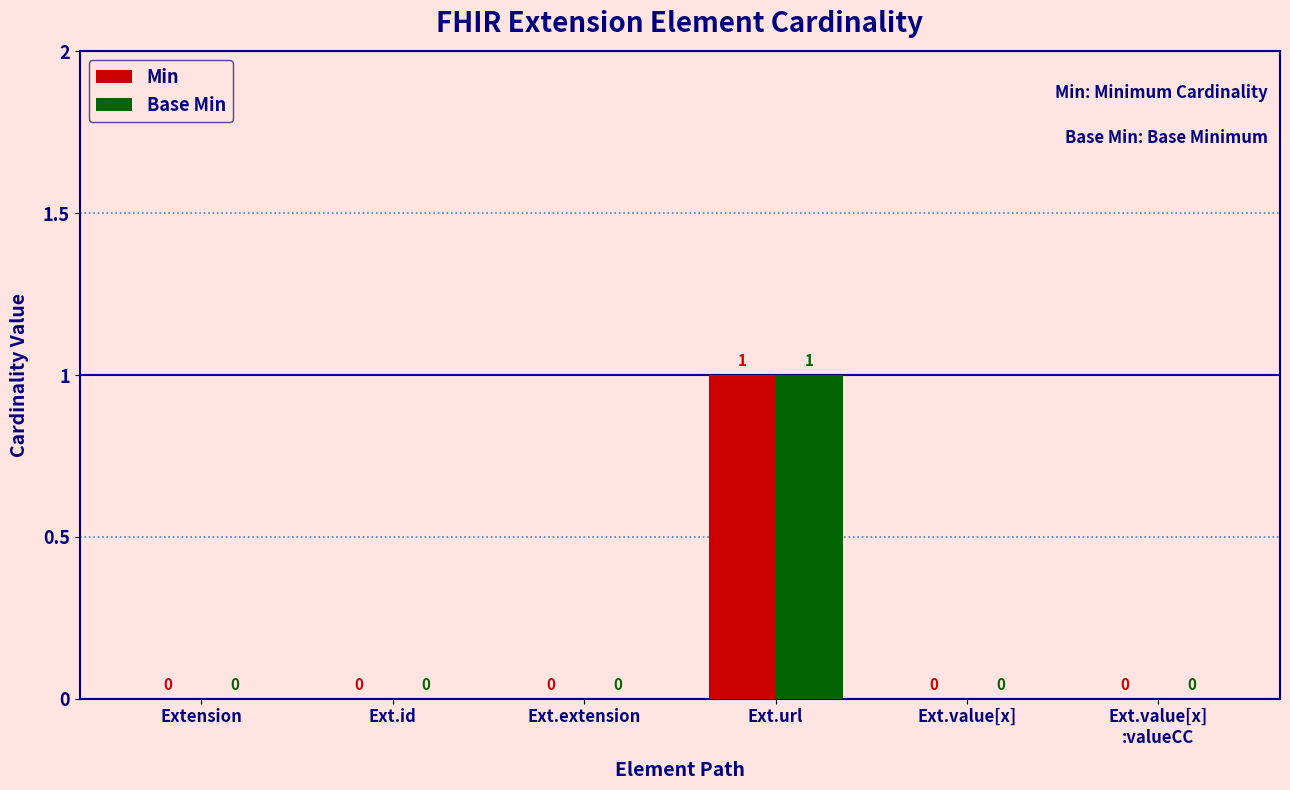

At which category is the sum across all series the highest?

Ext.url